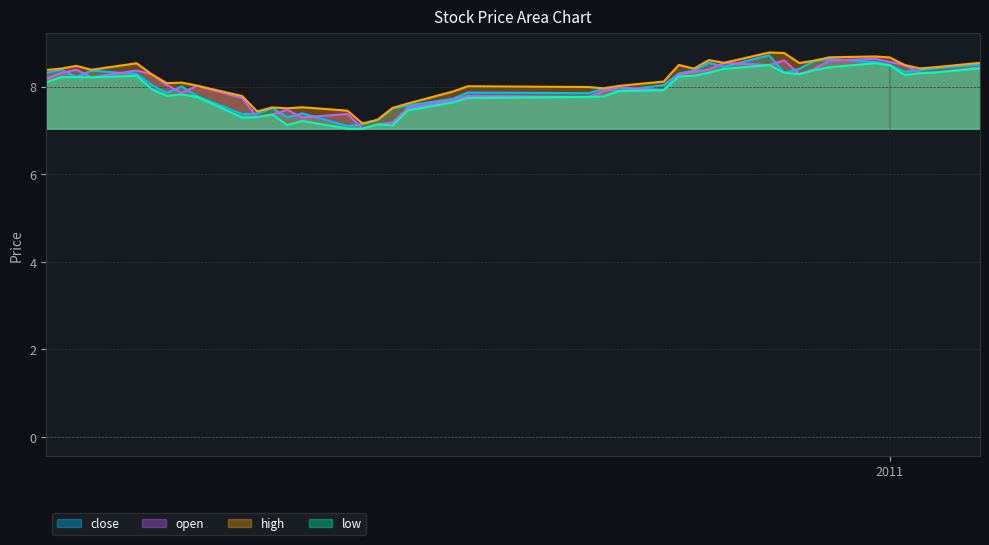

What is the lowest value of the high series?

7.2